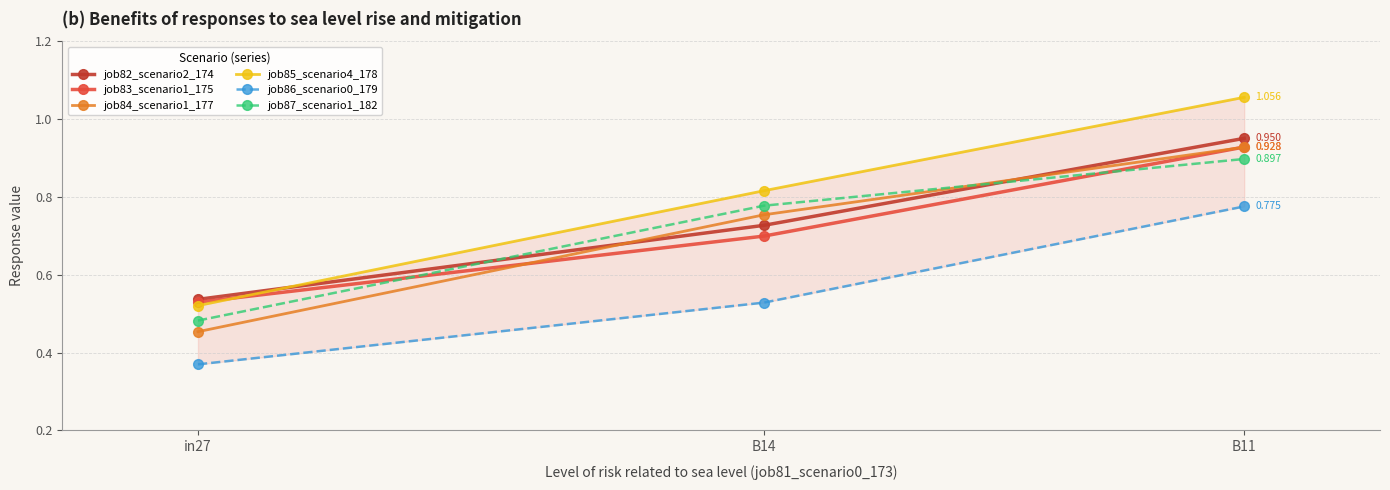

True or false: job87_scenario1_182 has a value of 0.9 at B11.

True